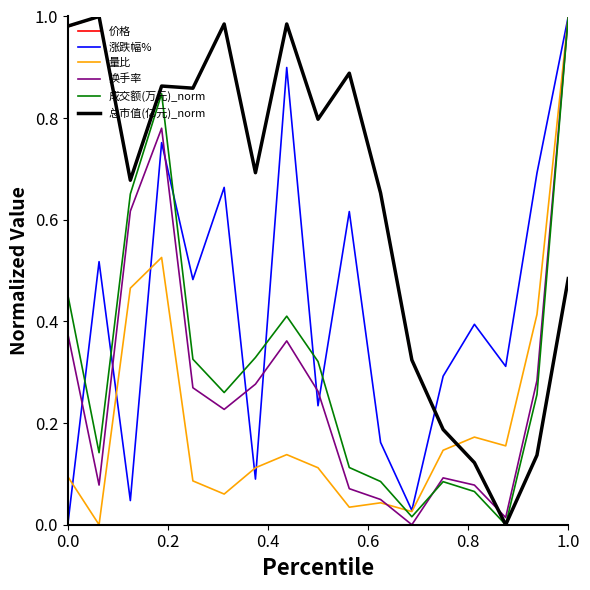

After their last crossing, which series has the higher values: 量比 or 价格?

量比